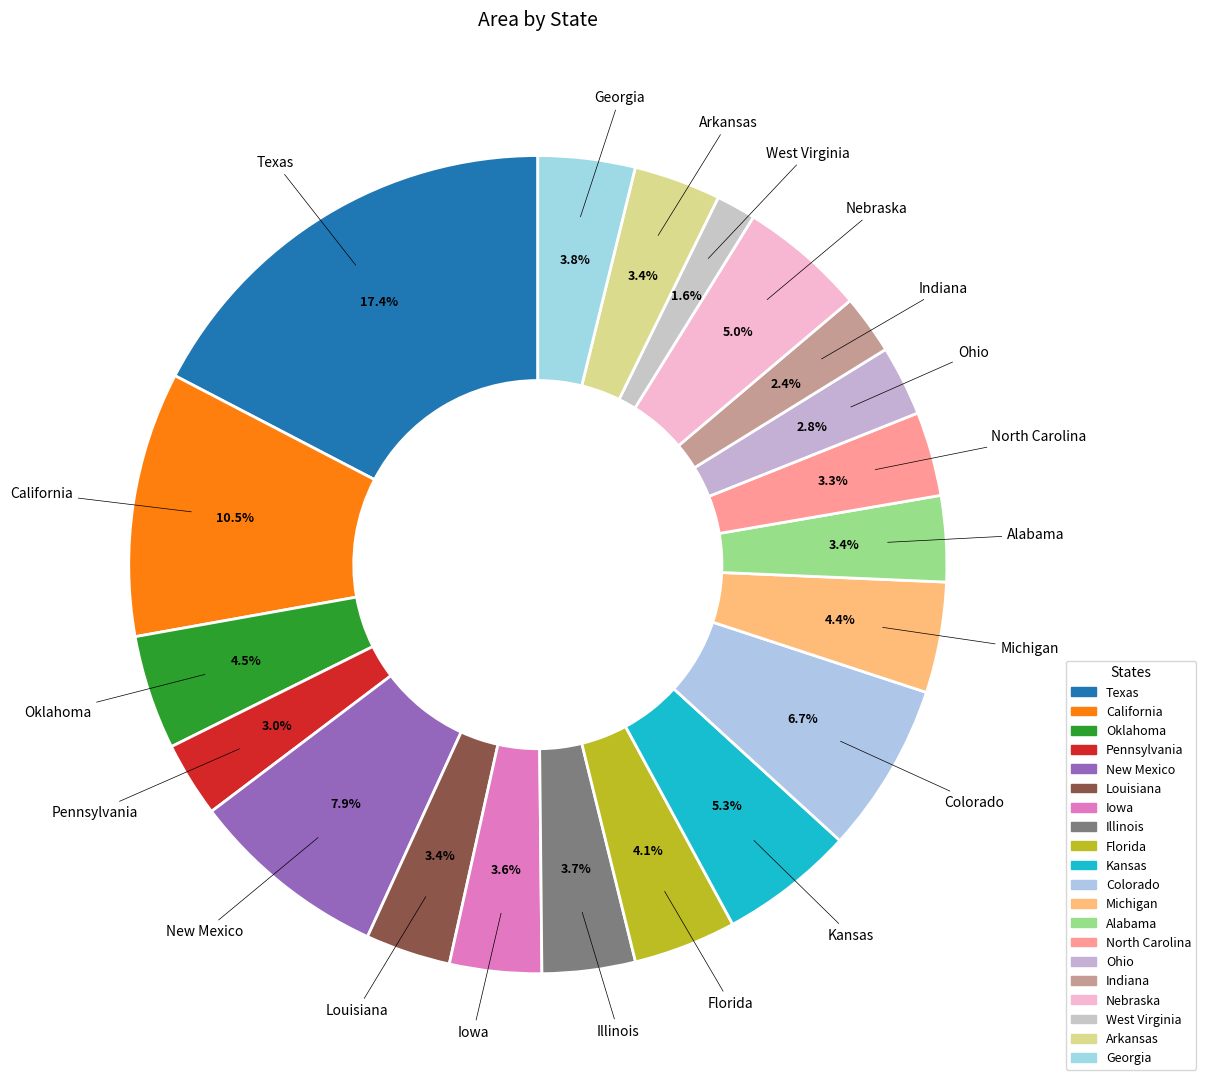

Which slice is the largest?

Texas